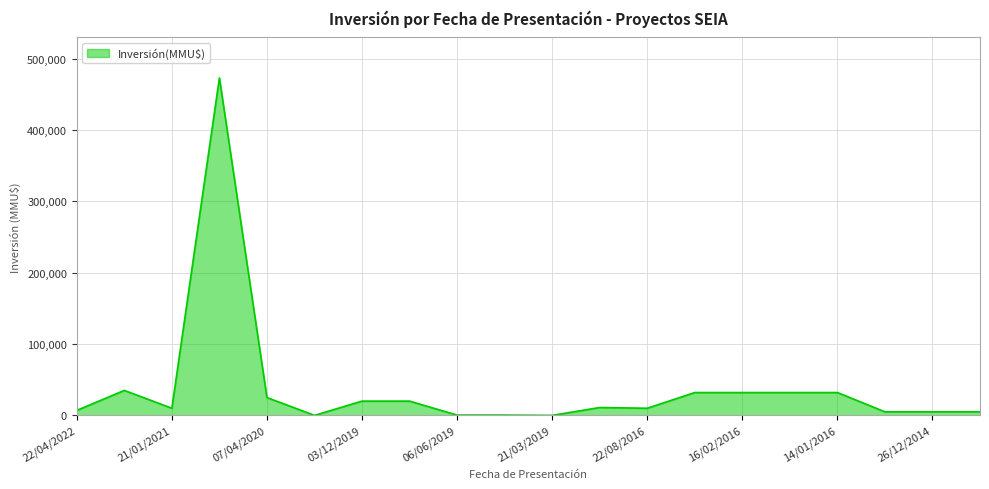

What is the difference between the maximum and minimum values?

473000